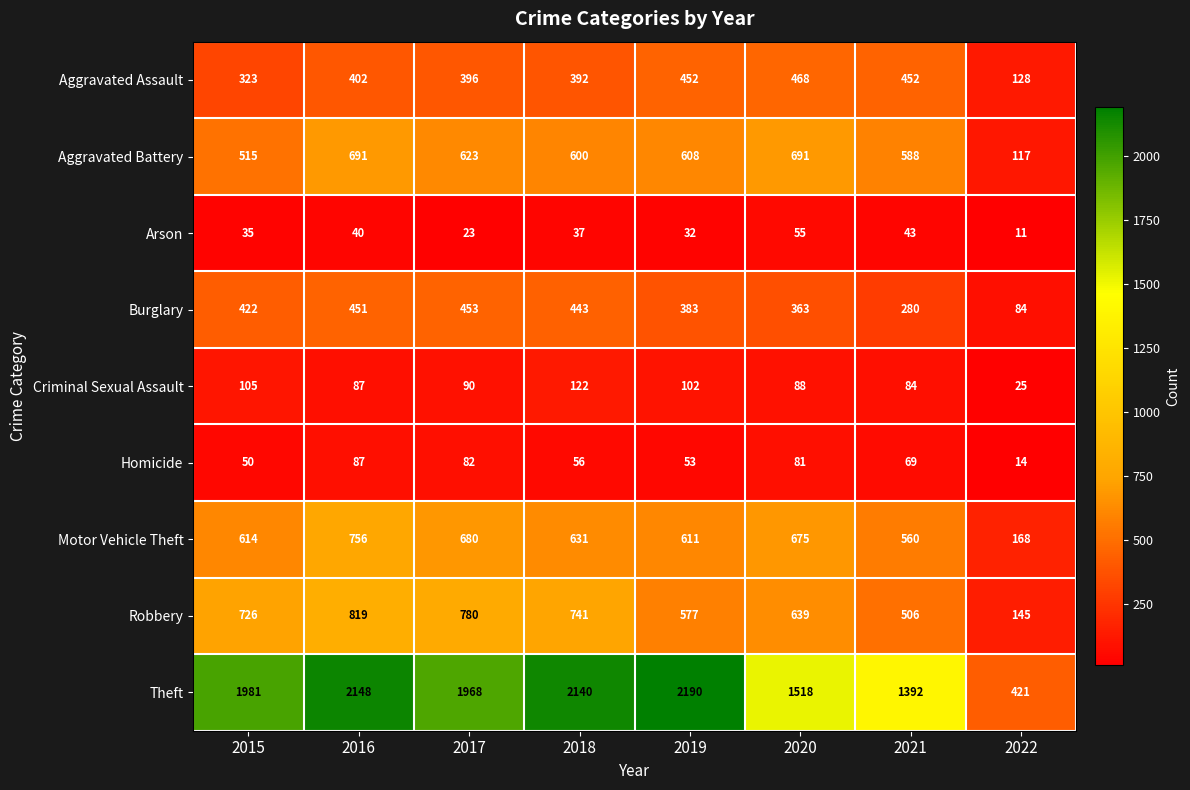

The value of Aggravated Battery at 2015 is 515. True or false?

True